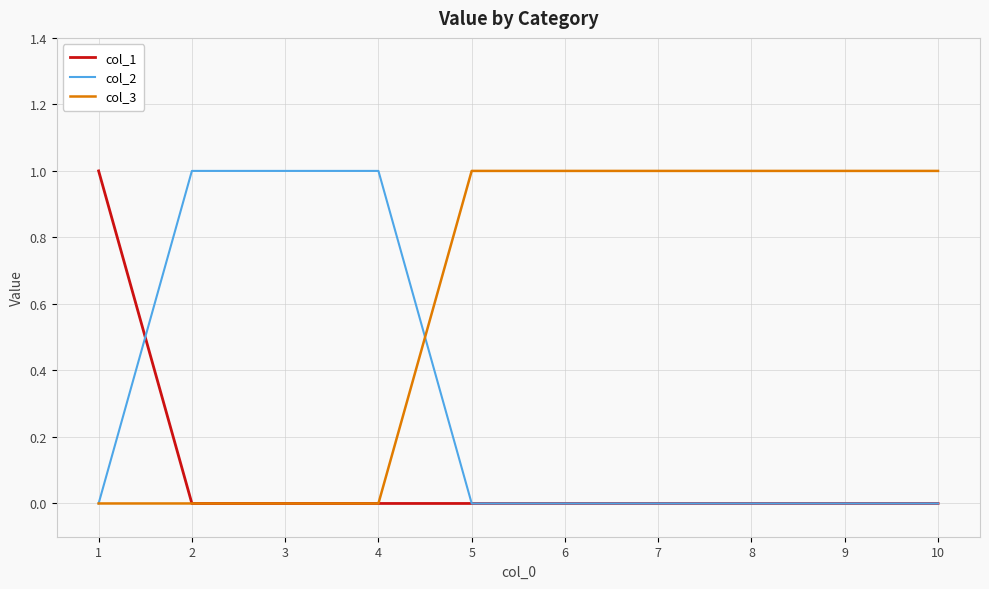

What is the sum of the col_2 values at 3 and 10?

1